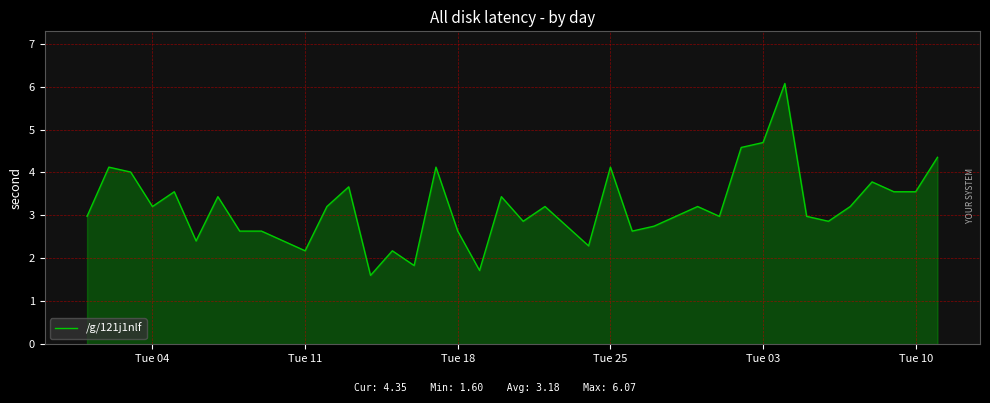

What is the greatest value displayed?

6.1